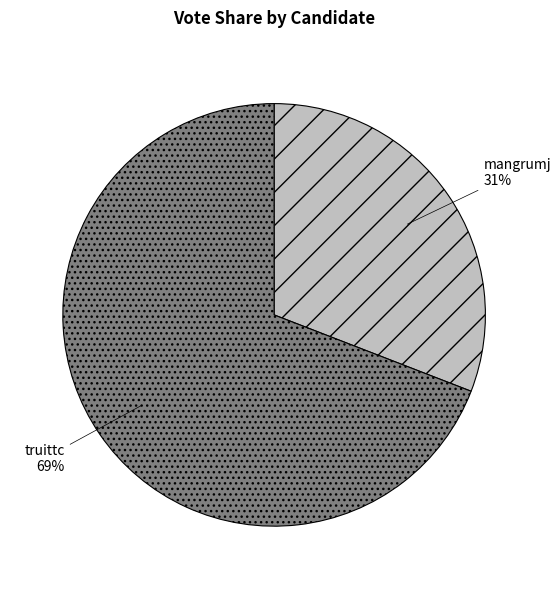

To the nearest percent, what is the difference between the largest and smallest slice percentages?

38%